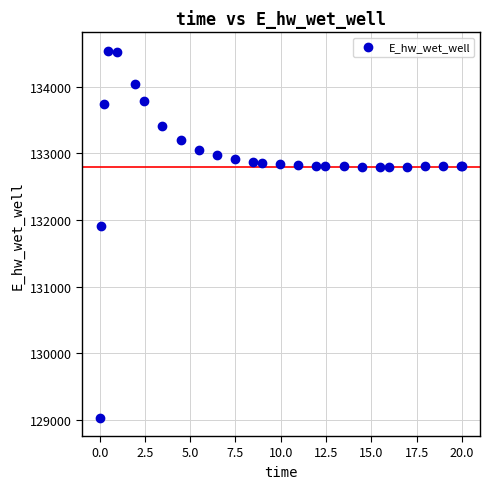

What Y value in the scatter plot is closest to 131787?

131906.5